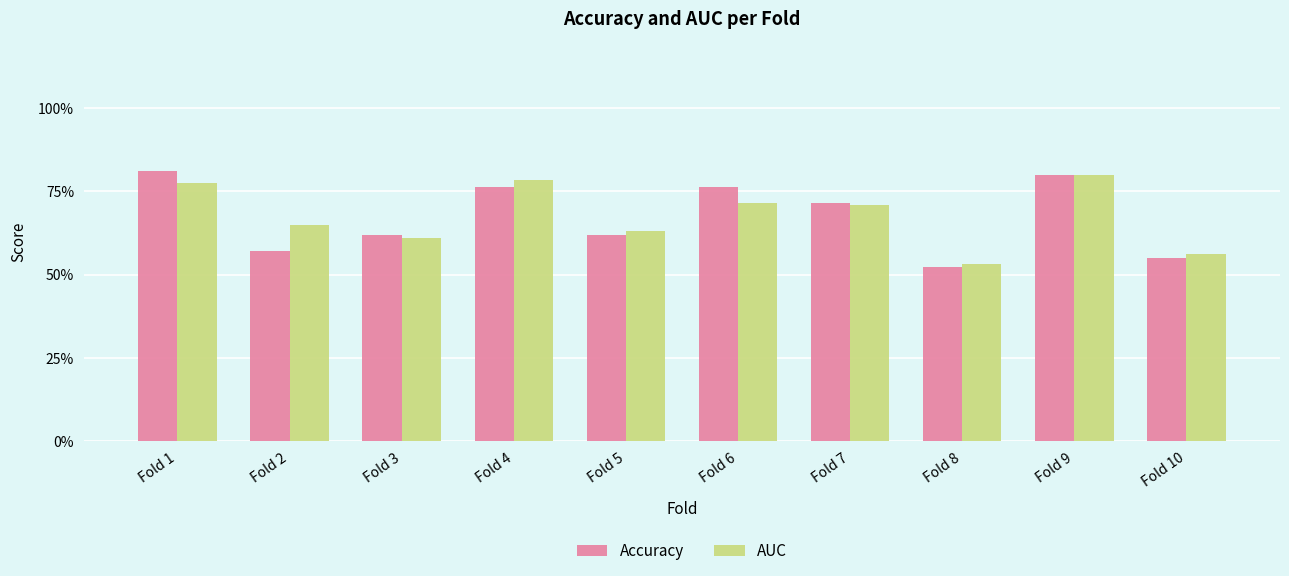

Which series has the widest spread of values?

Accuracy